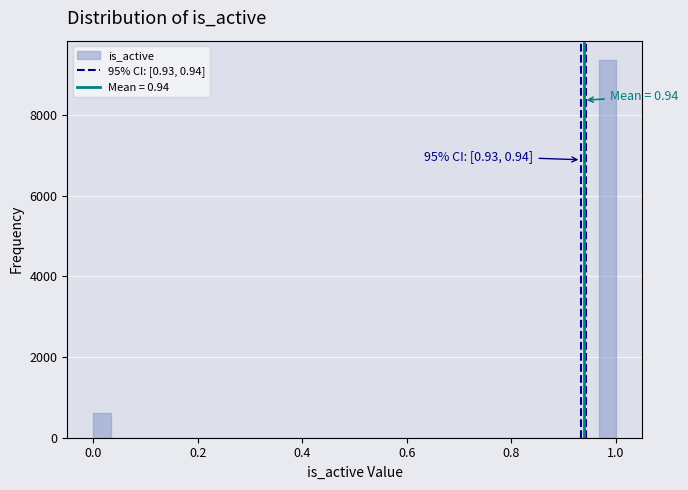

Around what value on the x-axis is the tallest bar? Give the approximate position of its centre, as read against the axis.

0.98